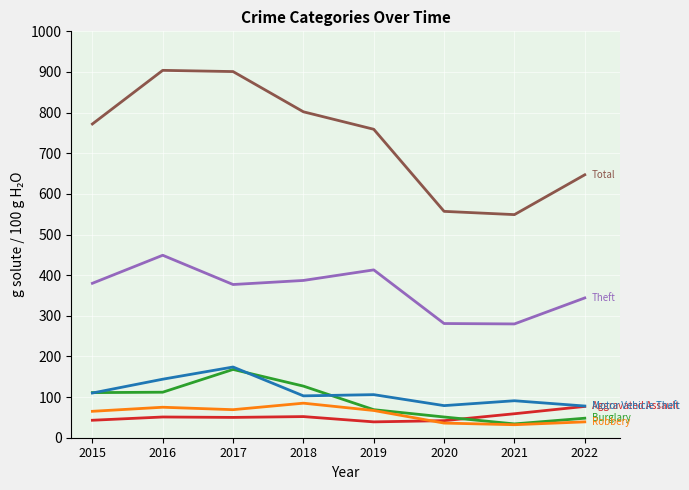

What is the greatest value displayed?

904